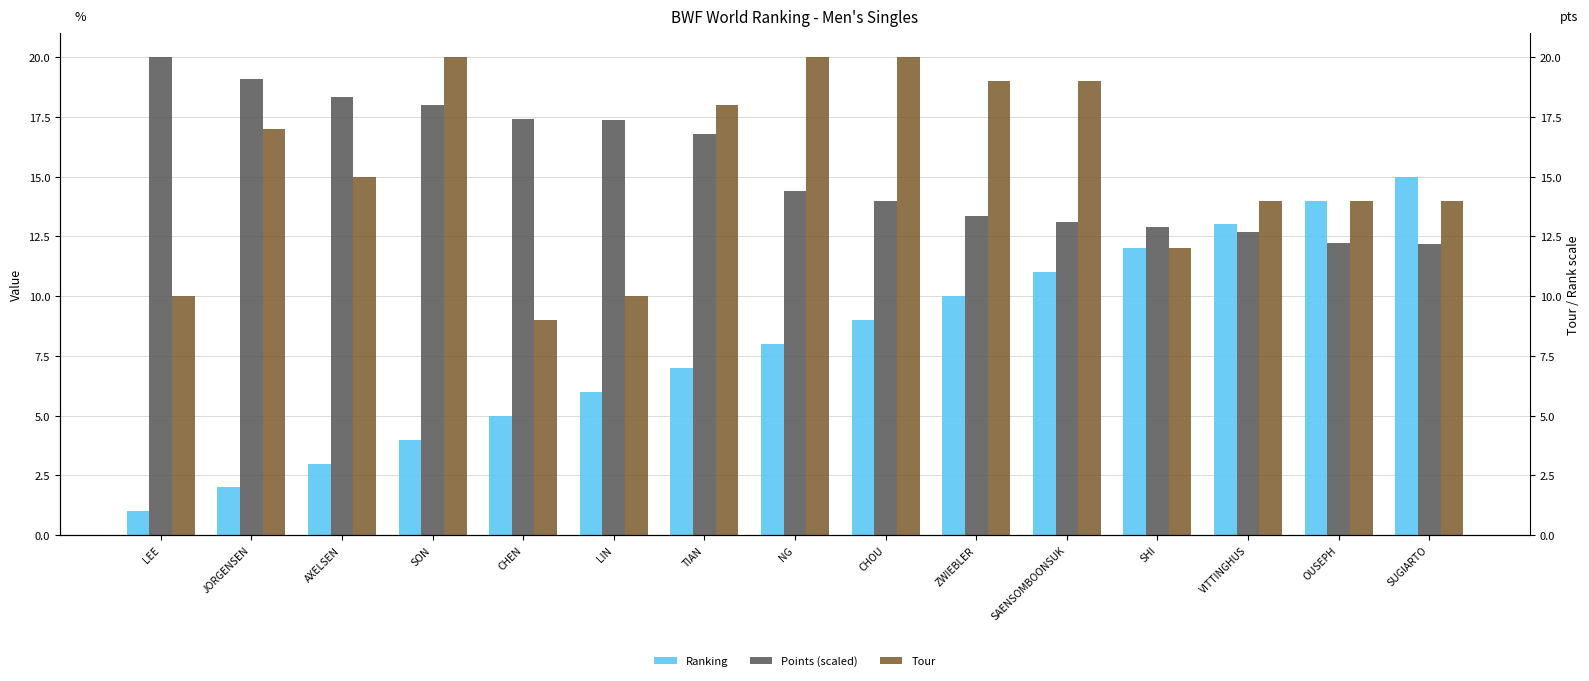

The value of Points (scaled) at LEE is 20.0. True or false?

True